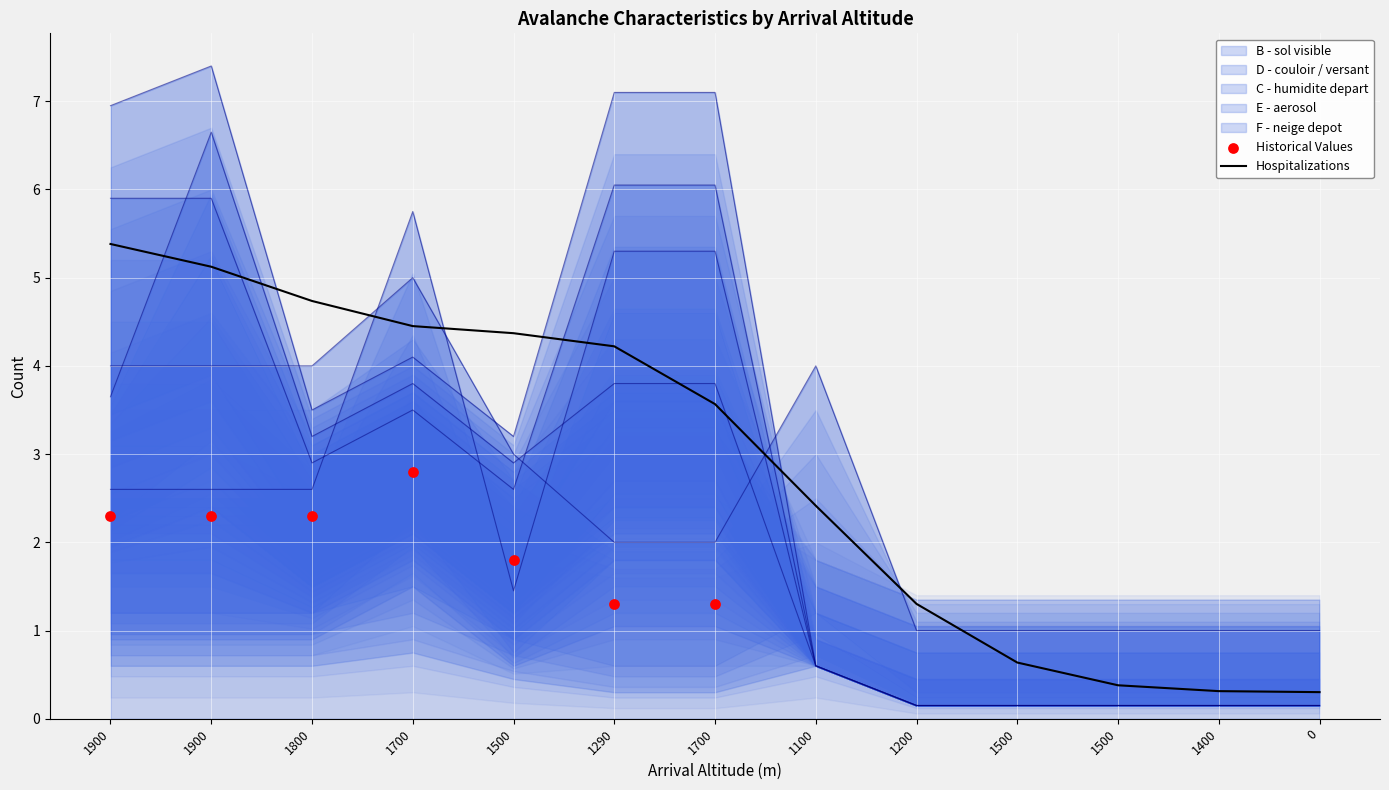

What are all the series names shown in the legend?

B - sol visible, D - couloir / versant, C - humidite depart, E - aerosol, F - neige depot